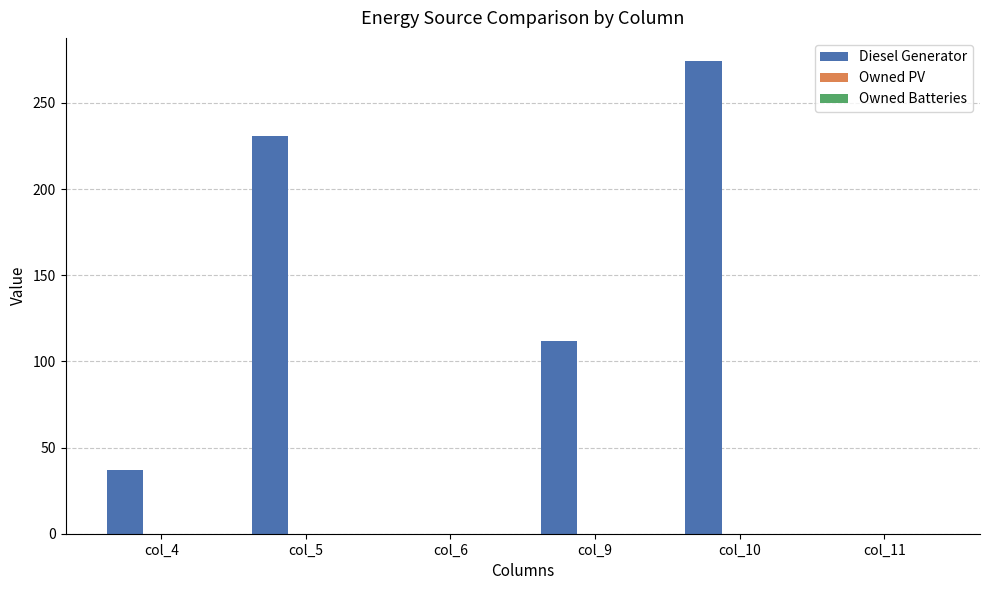

The chart shows a value of 85 at col_6. True or false?

False